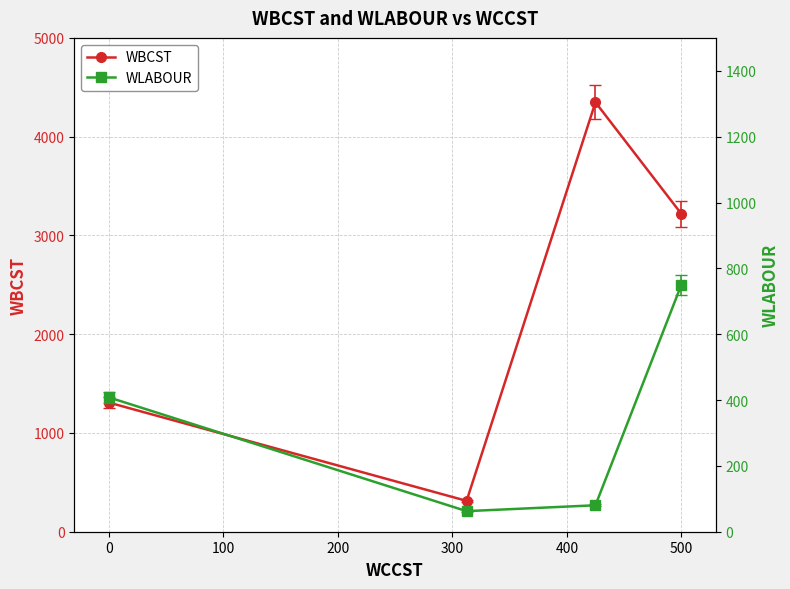

What are all the series names shown in the legend?

WBCST, WLABOUR